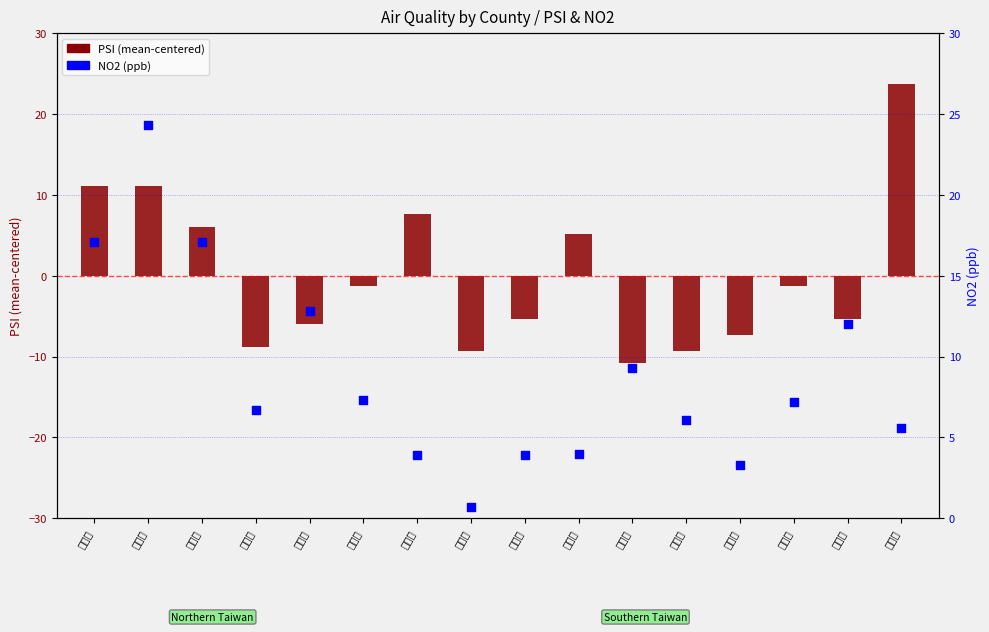

What is the total value across all series at 彰化縣?

-8.6